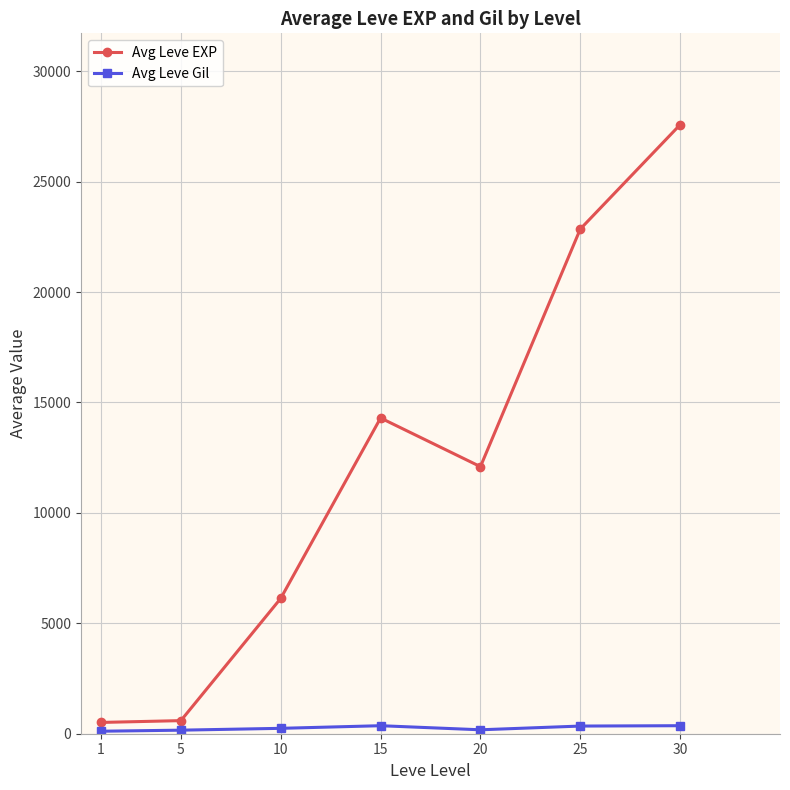

What is the sum of all Avg Leve Gil values?

1769